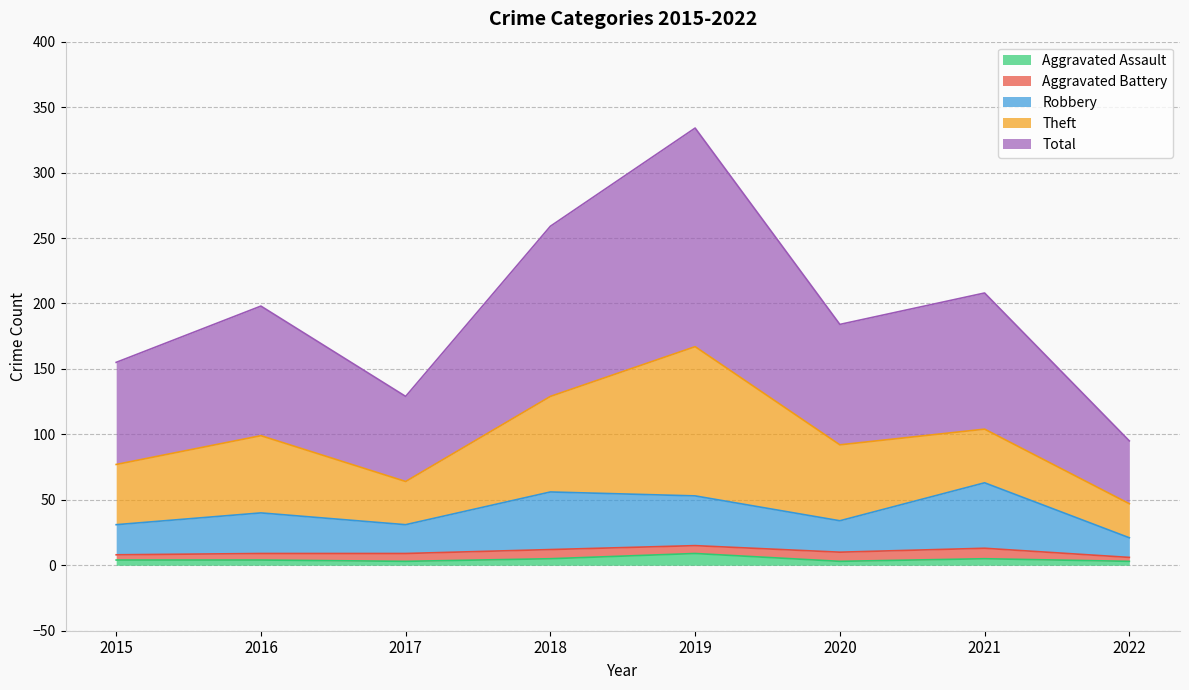

The Total series shows 208 at 2021. True or false?

True